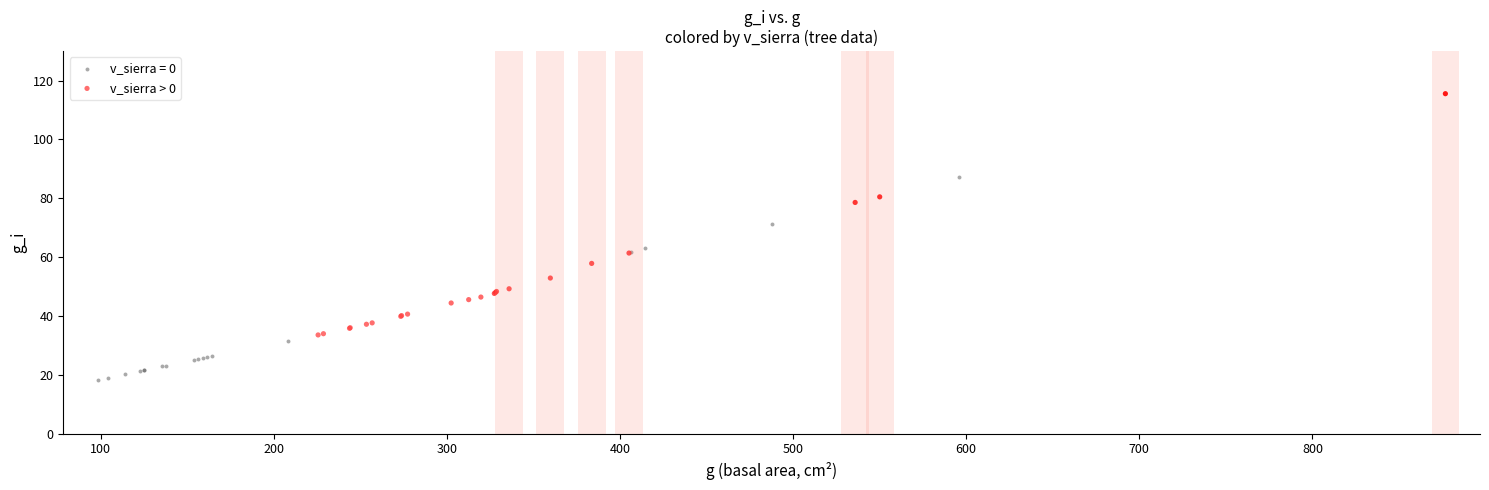

Which series reaches the minimum Y coordinate?

v_sierra = 0